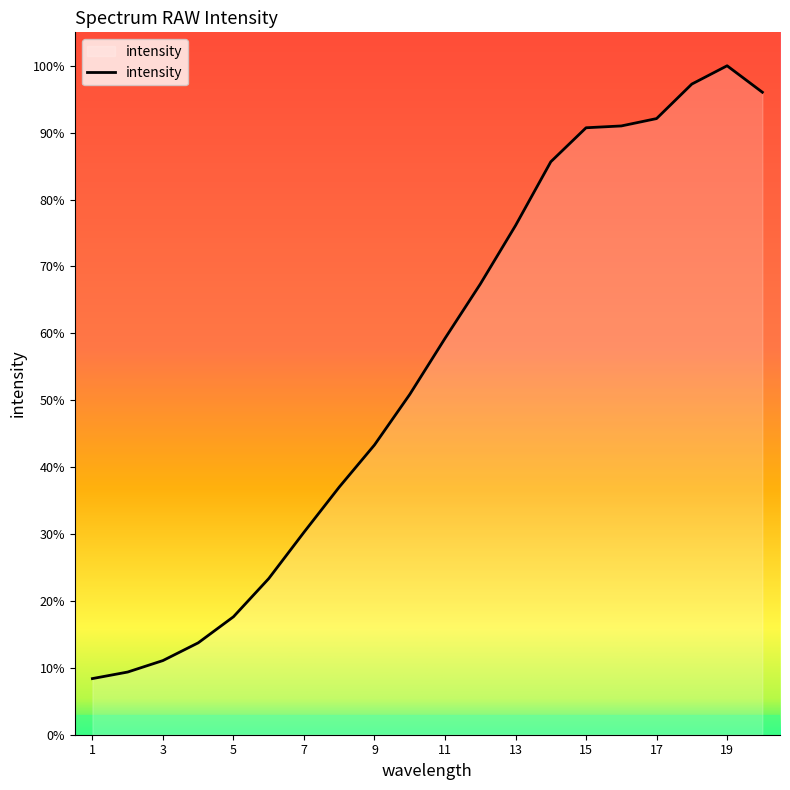

Which label corresponds to the largest value in the chart?

19